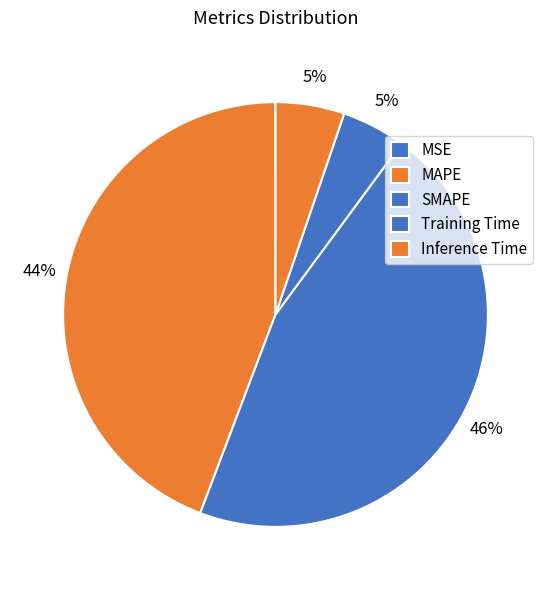

Count the number of slices in the pie.

5